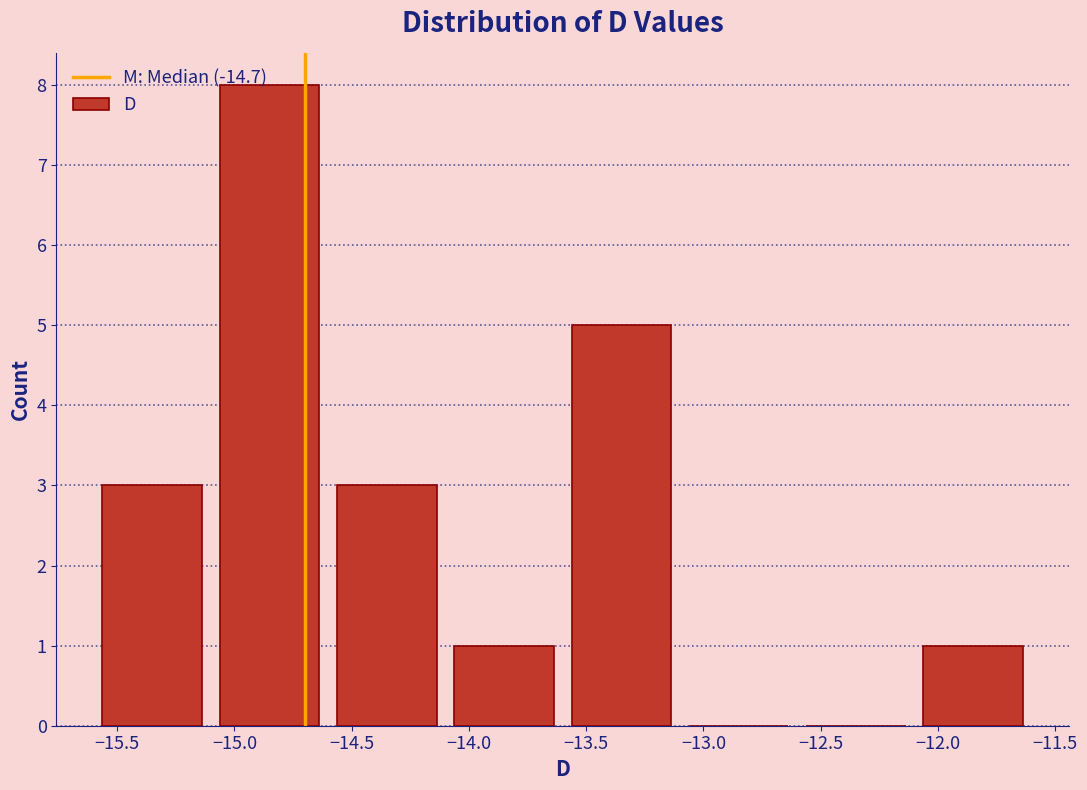

Over which range of the x-axis is the bar tallest?

-15.1 to -14.6